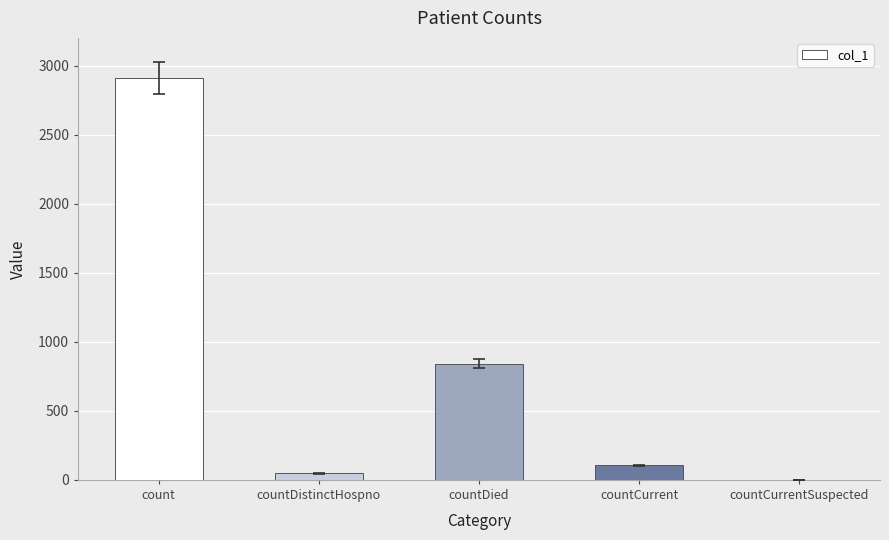

Which category has the highest value across all series?

count